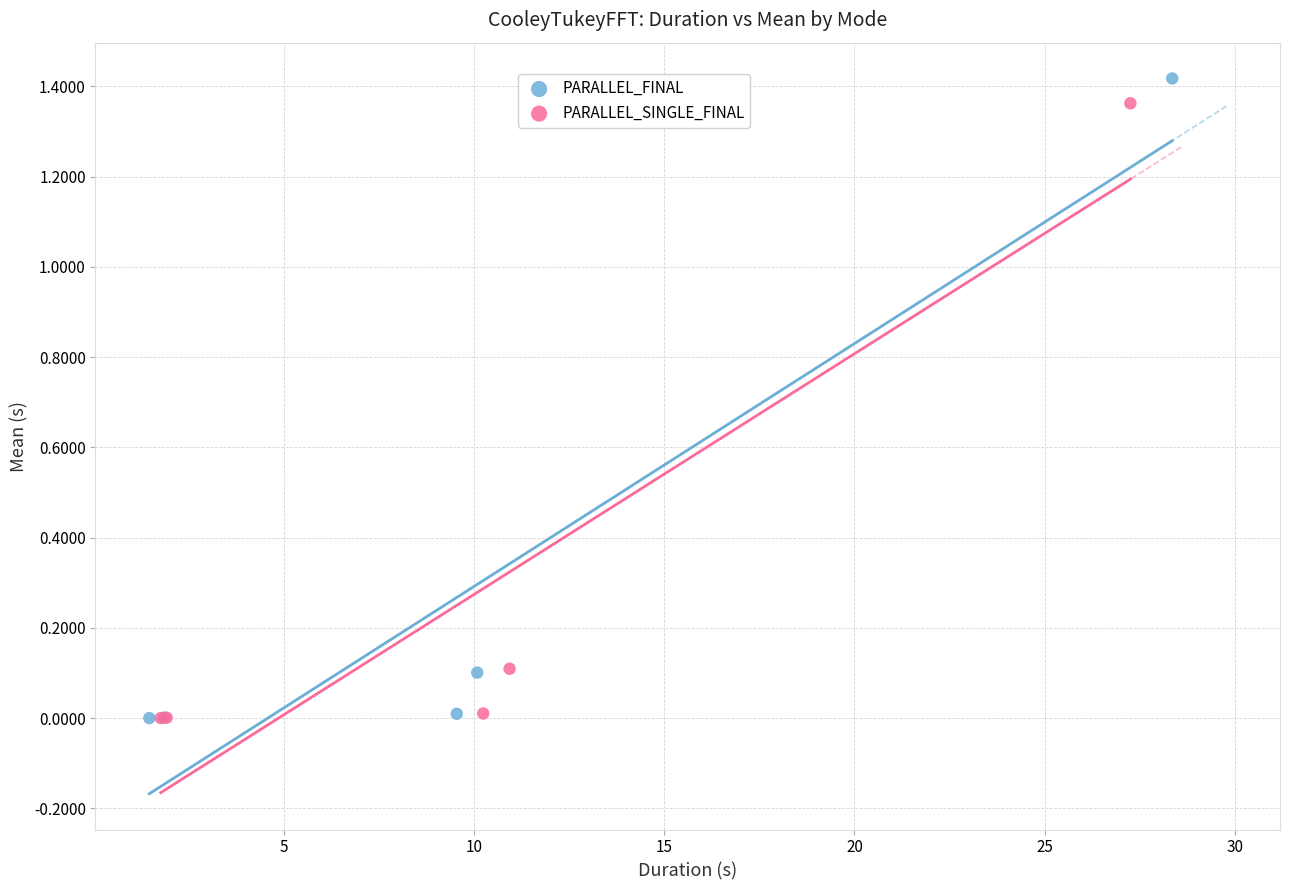

Which series has the widest spread of Y values?

PARALLEL_FINAL